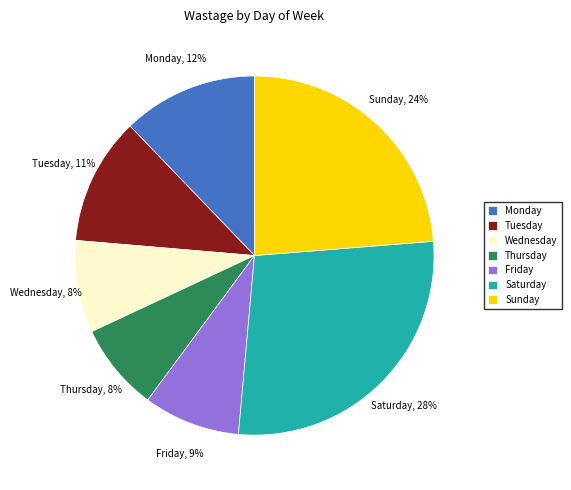

To the nearest percent, what percentage of the pie is Wednesday?

8%